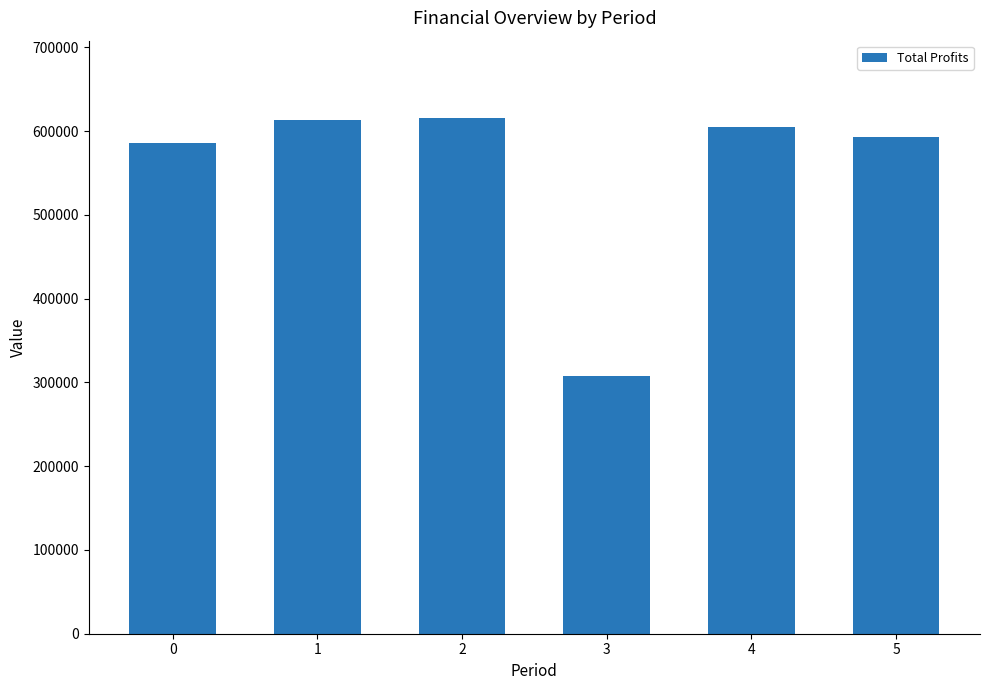

Count the number of data series in this chart.

1